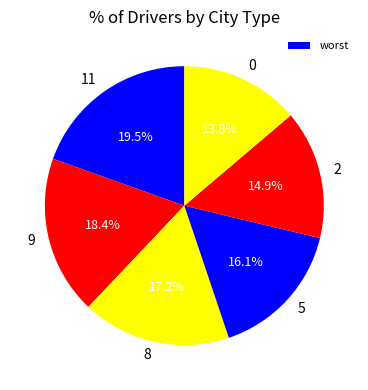

To the nearest percent, what is the average slice percentage?

17%